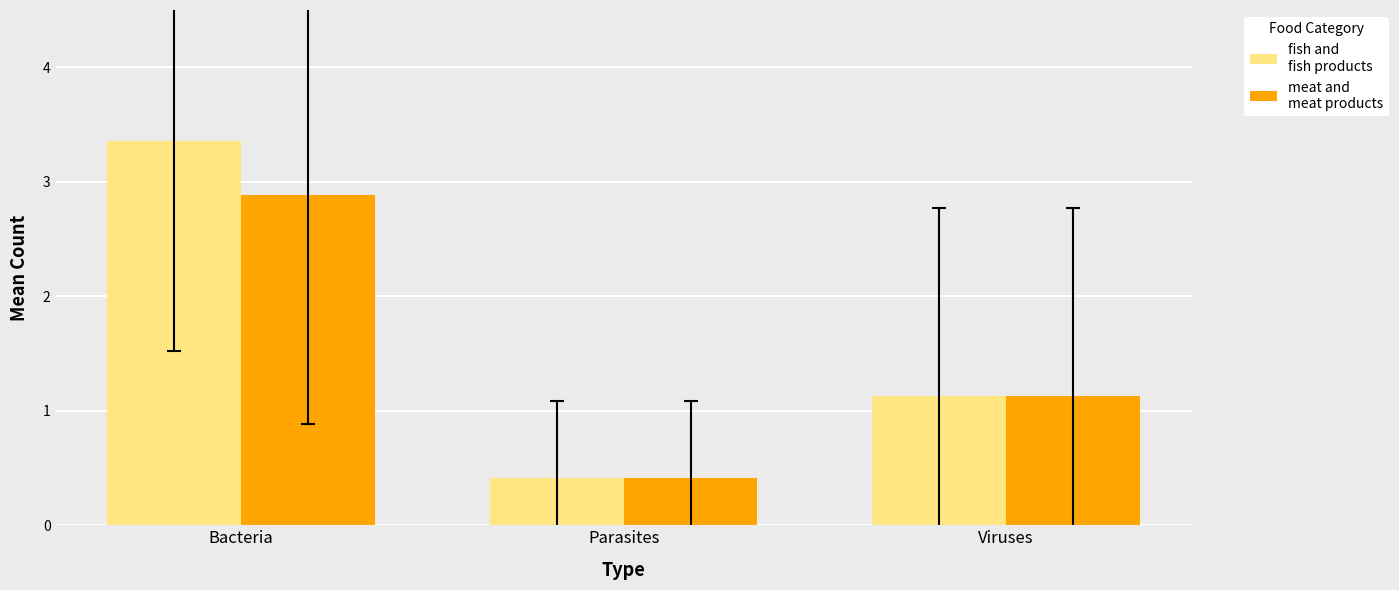

What is the label of the 2nd bar from the left?

Parasites